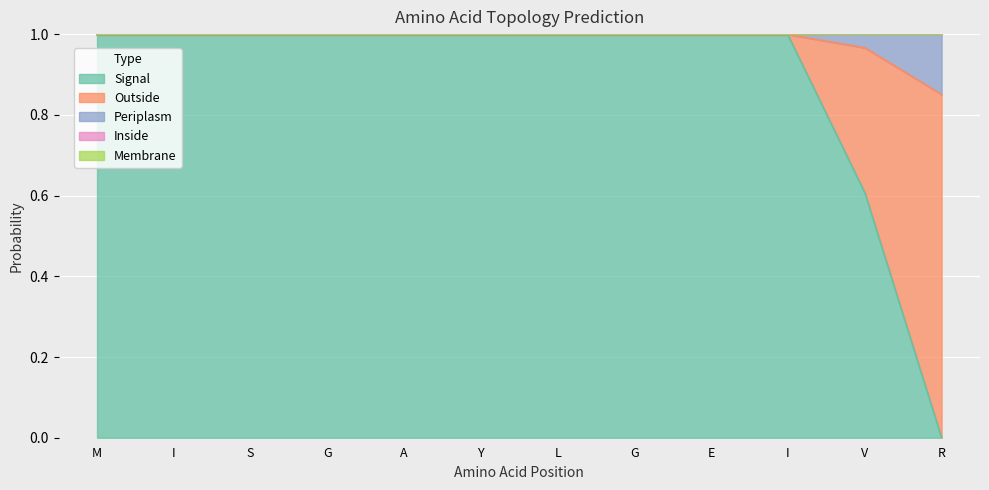

What is the value of the Signal point at the 11th from the left?

0.6